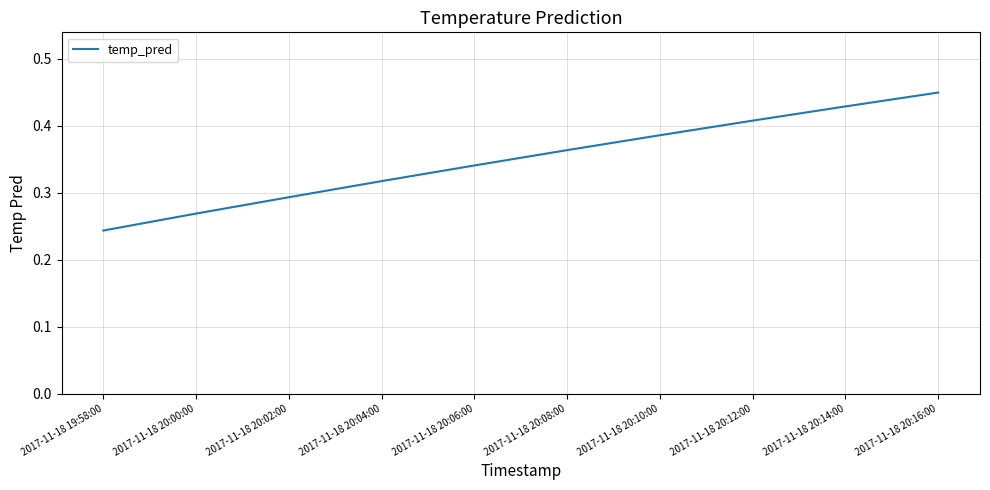

What is the sum of the values at 2017-11-18 20:08:00 and 2017-11-18 20:06:00?

0.7